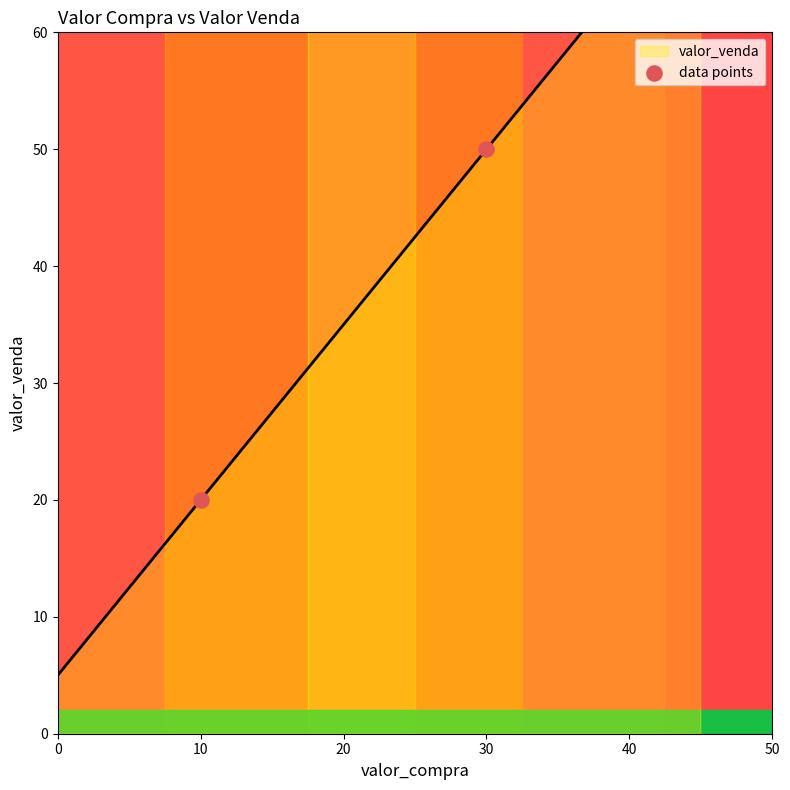

Between 30 and 10, which is larger?

30